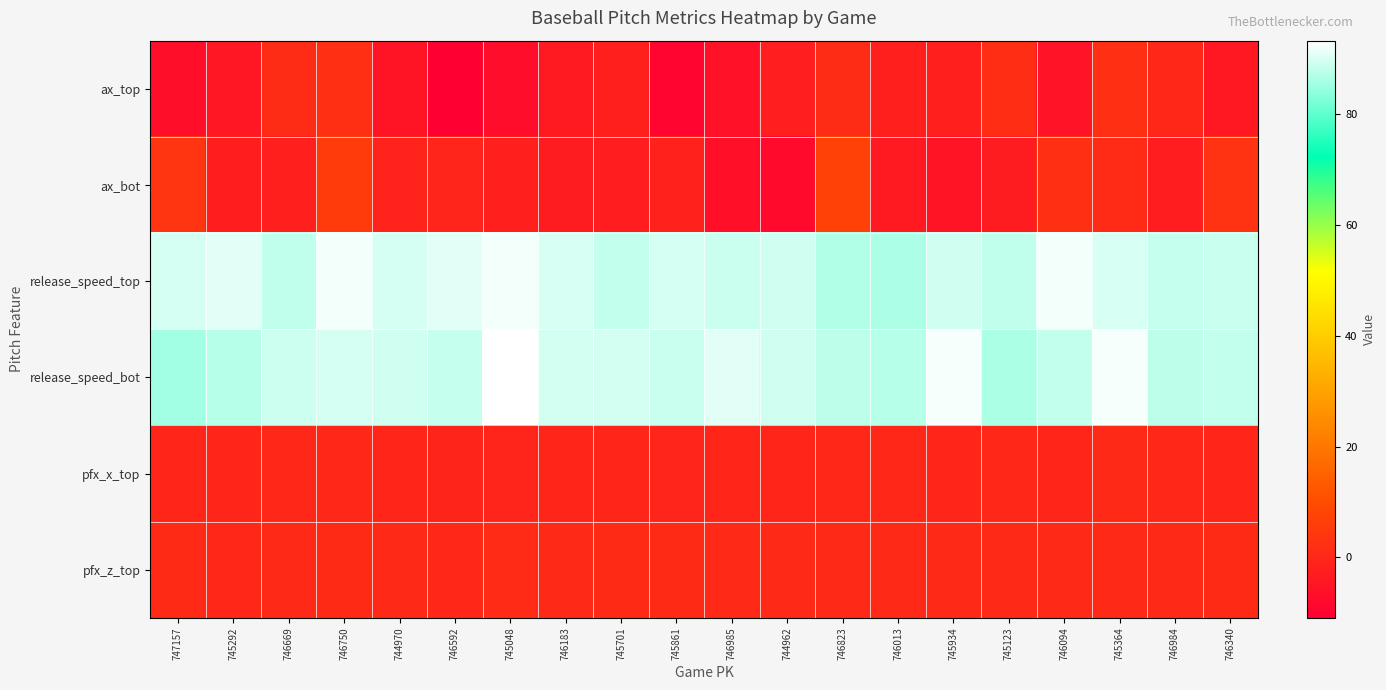

At which category is the sum across all series the highest?

746750